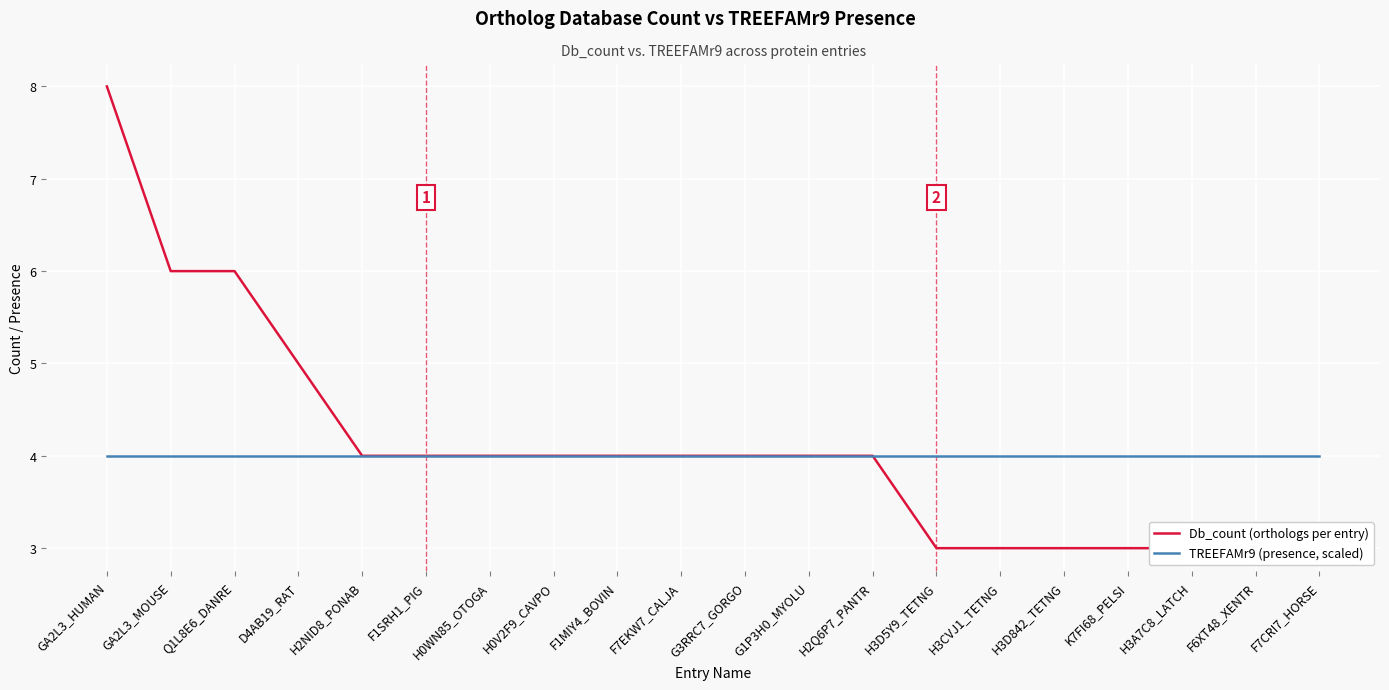

List the series in order of their peak value, highest first.

Db_count (orthologs per entry), TREEFAMr9 (presence, scaled)